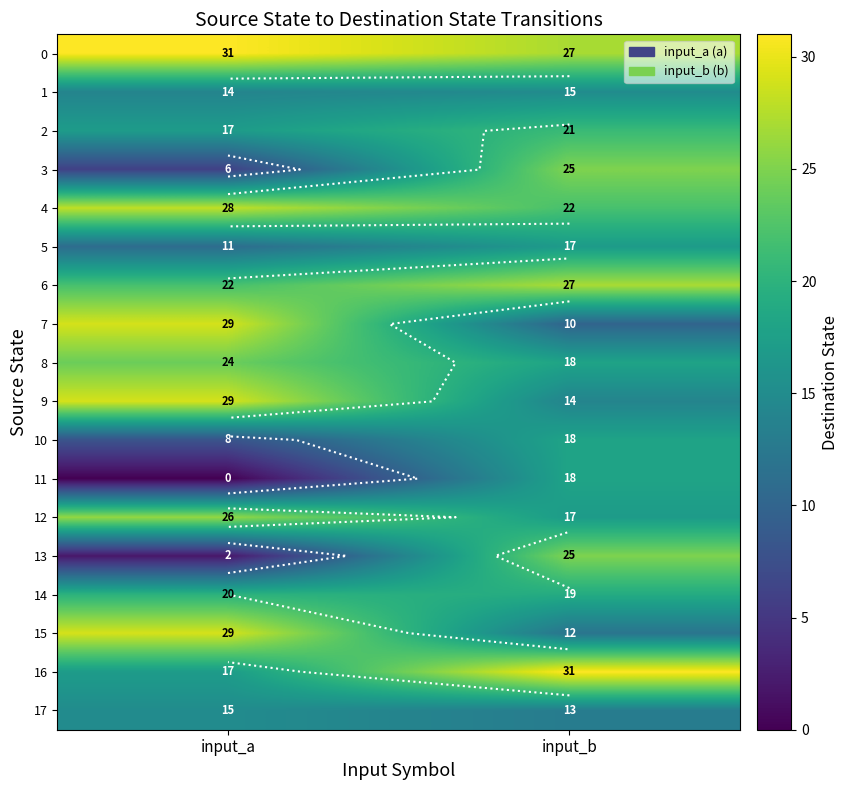

List the labels in order of 14 value, largest first.

input_a, input_b